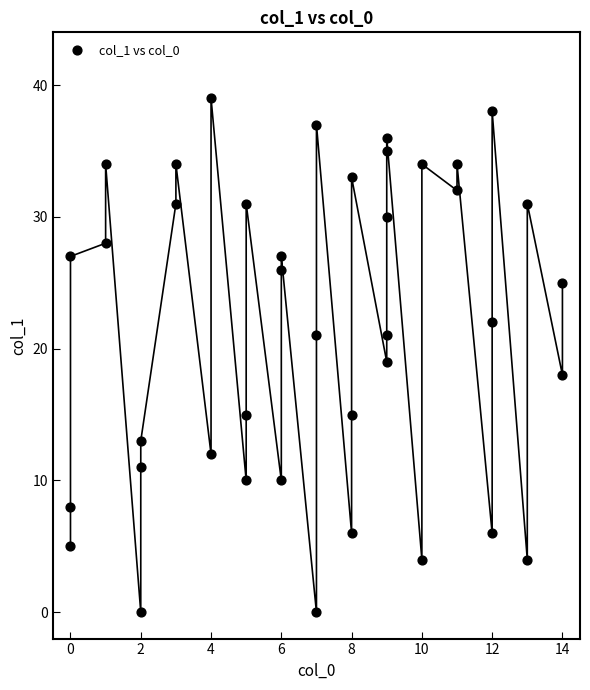

What is the range of X values (max minus min)?

14